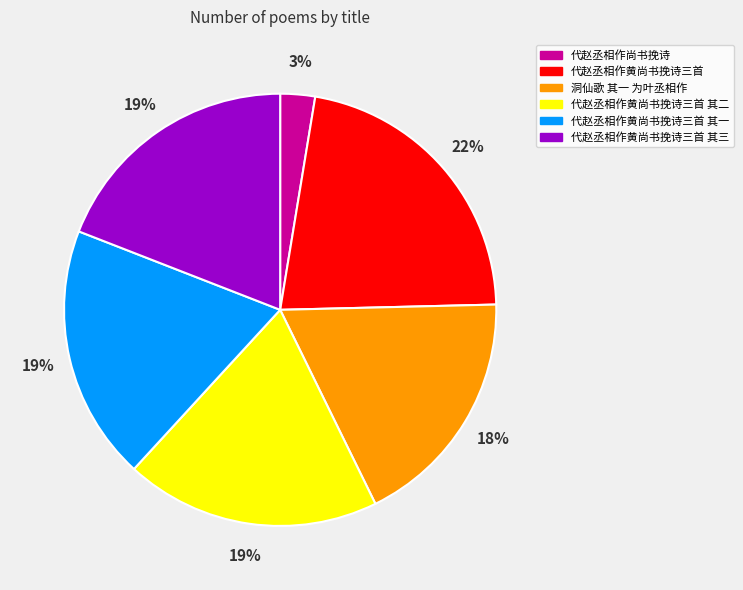

Which category has the biggest portion of the pie?

代赵丞相作黄尚书挽诗三首